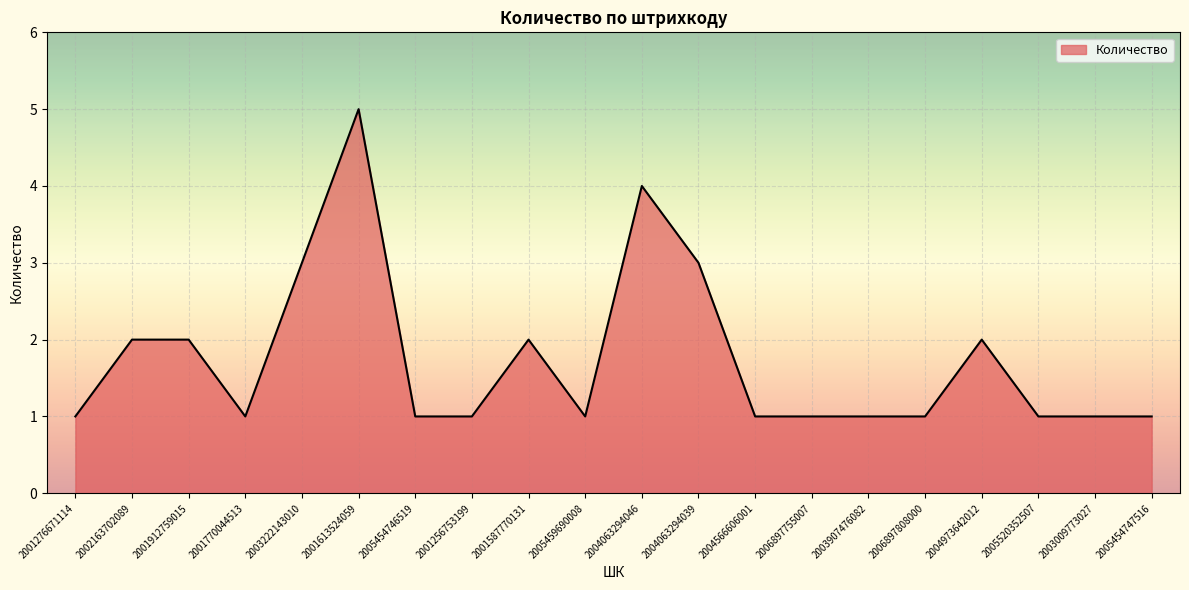

What position from the right is 2005454747516?

1